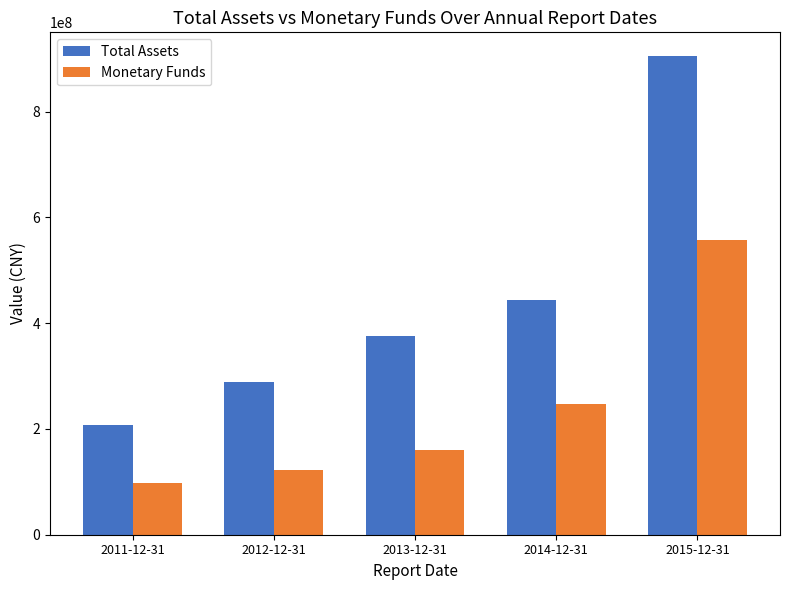

Are the bars grouped side by side (vs. stacked)?

Yes